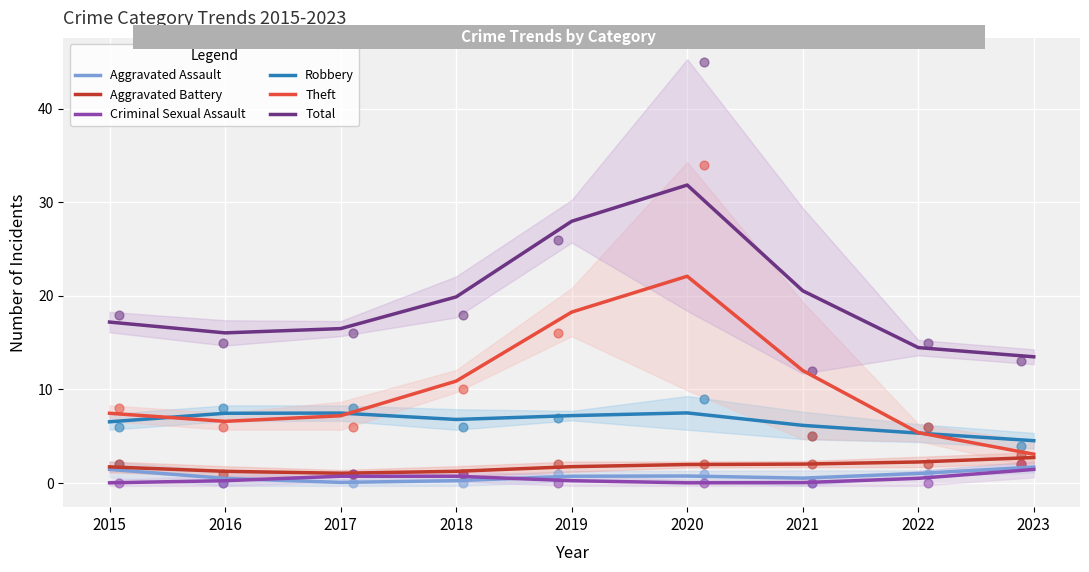

Which series has the largest Y range (max minus min)?

Theft